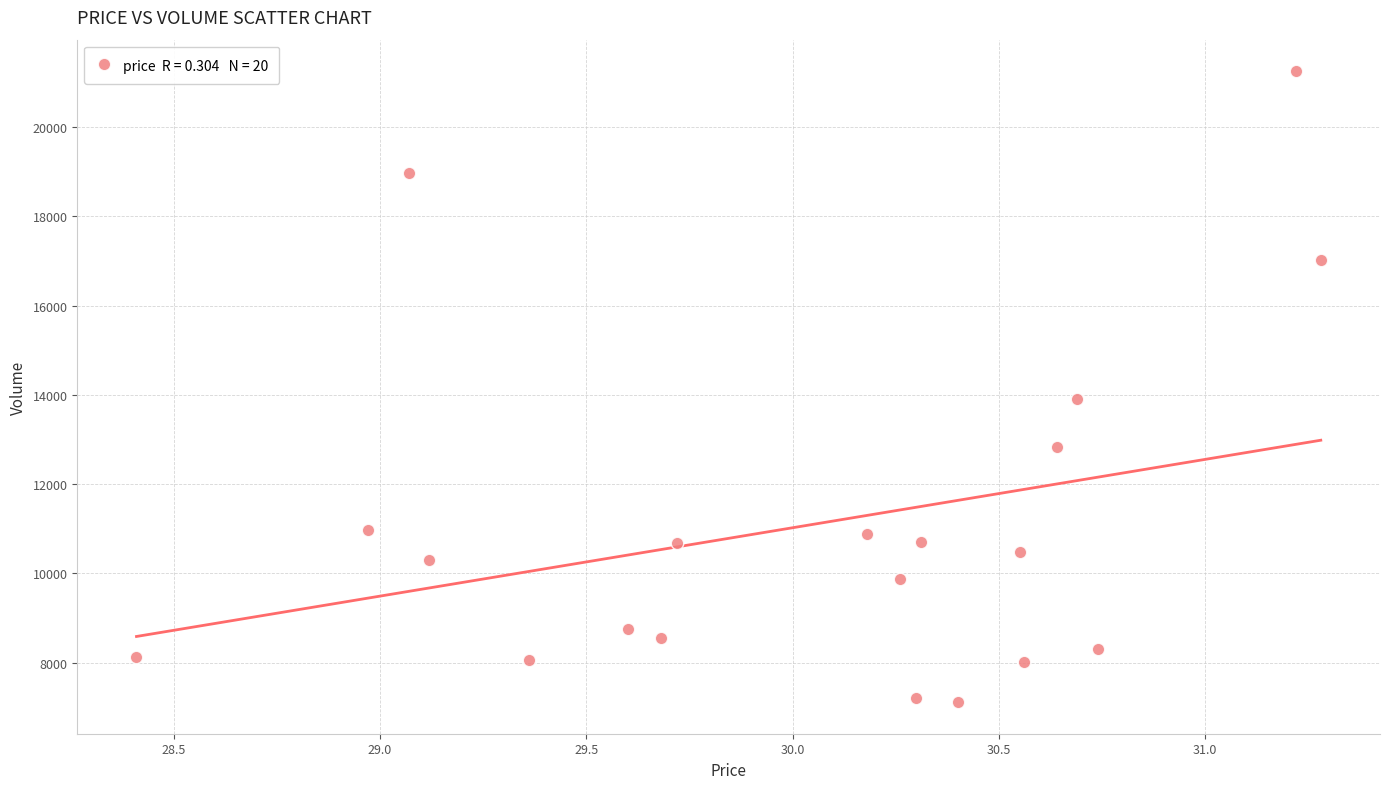

What is the range of Y values (max minus min)?

14134